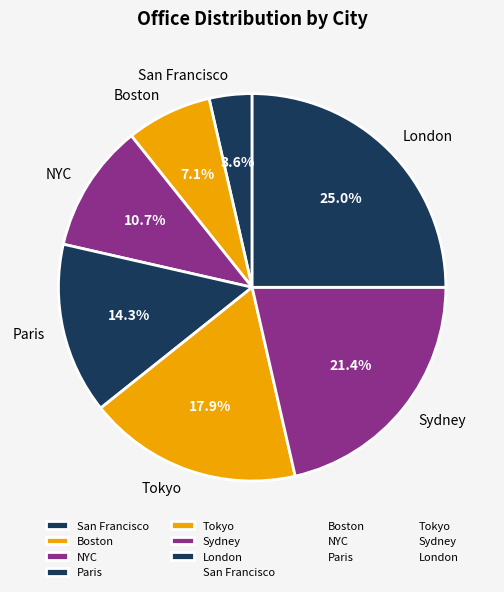

Which category has the smallest portion of the pie?

San Francisco